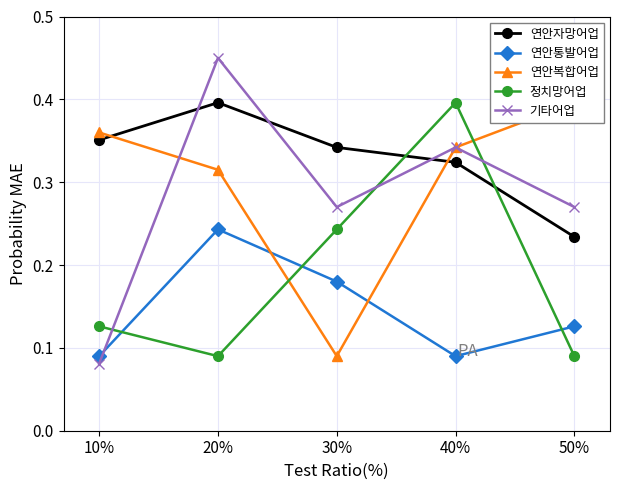

What is the greatest value displayed?

0.5